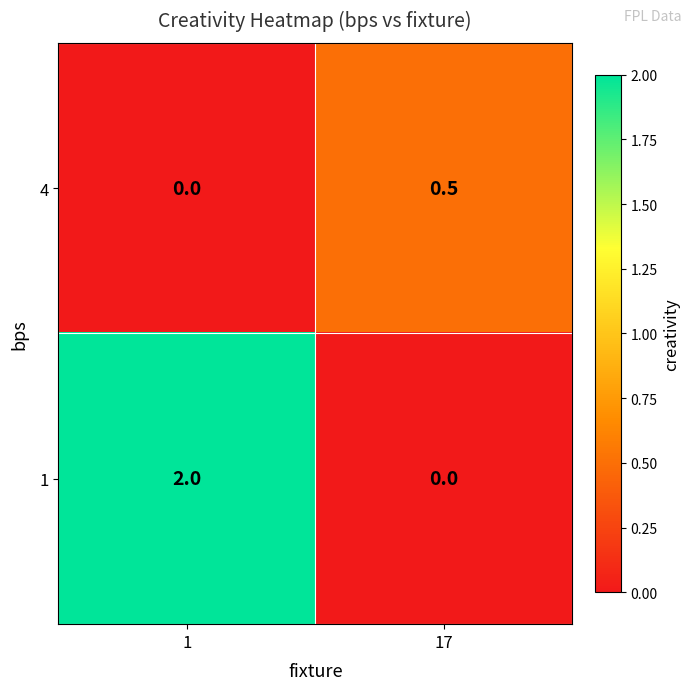

Read the 4 value at 17.

0.5